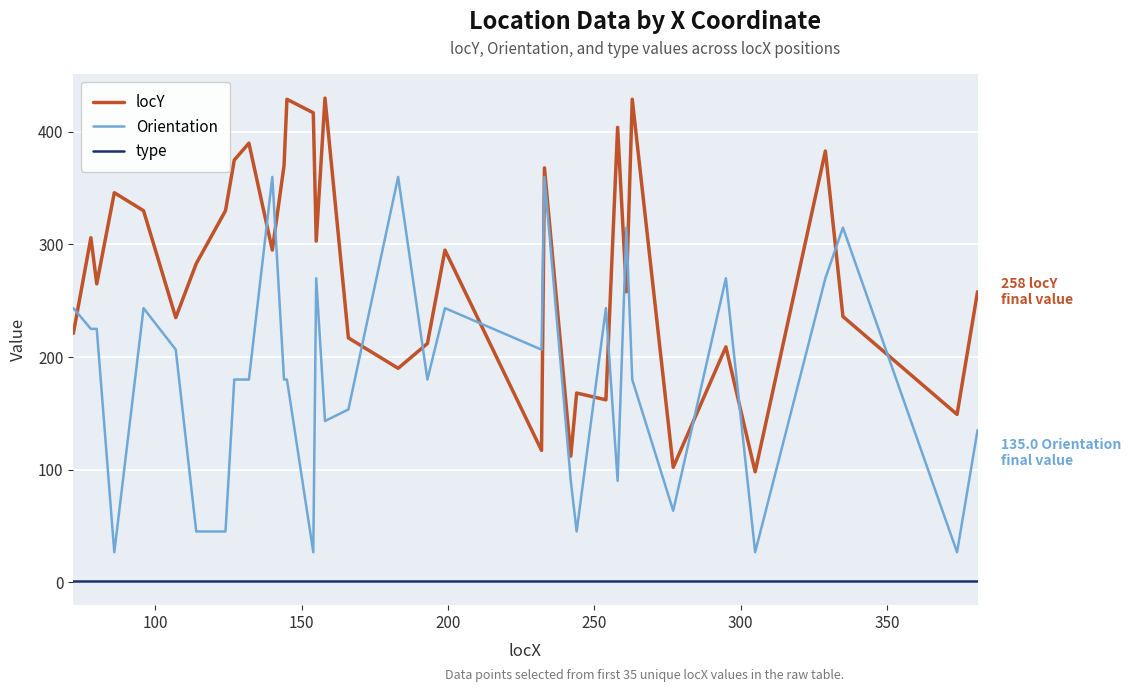

List the series in order of their overall mean, lowest first.

type, Orientation, locY